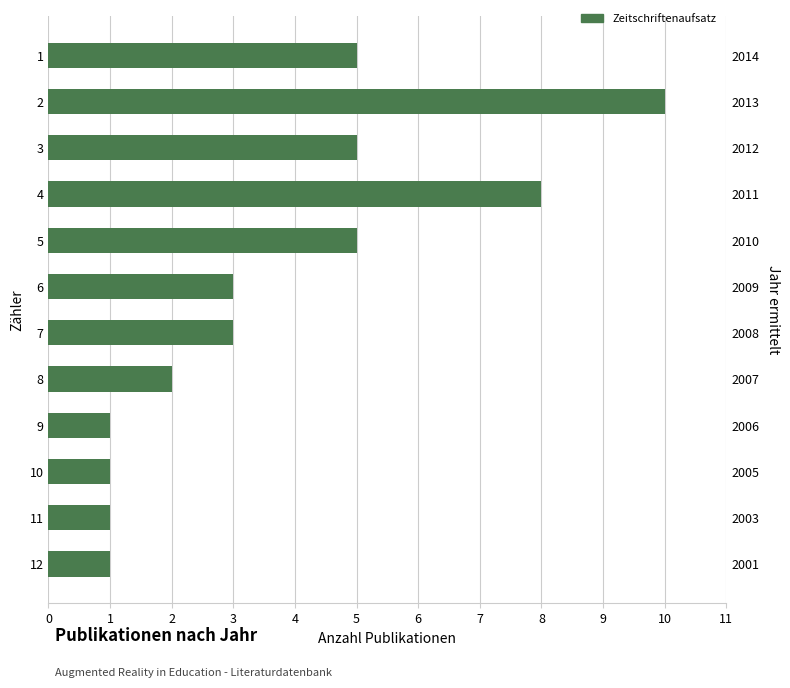

The chart shows a value of 2 at 12. True or false?

False